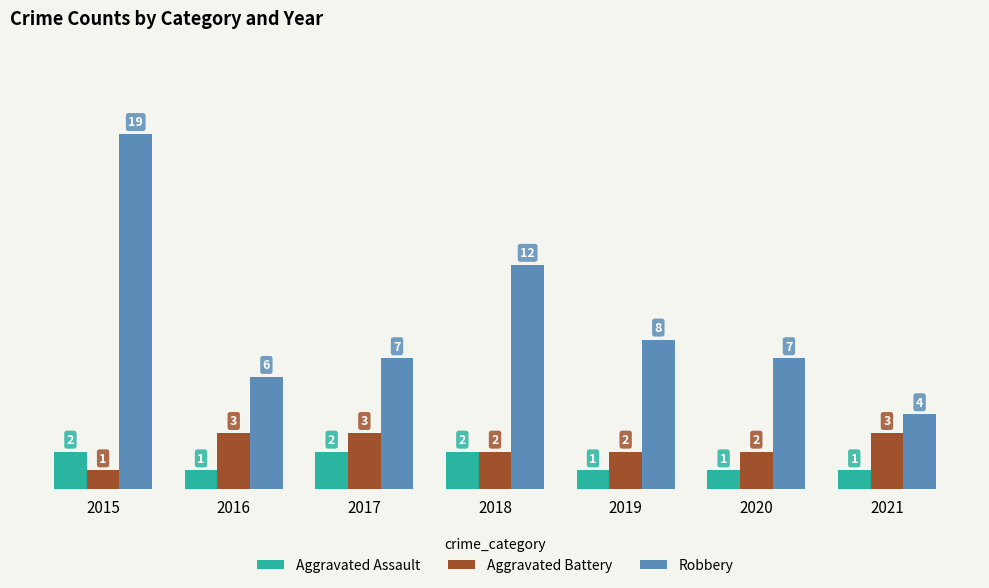

How many data points in Aggravated Battery are less than 2?

1